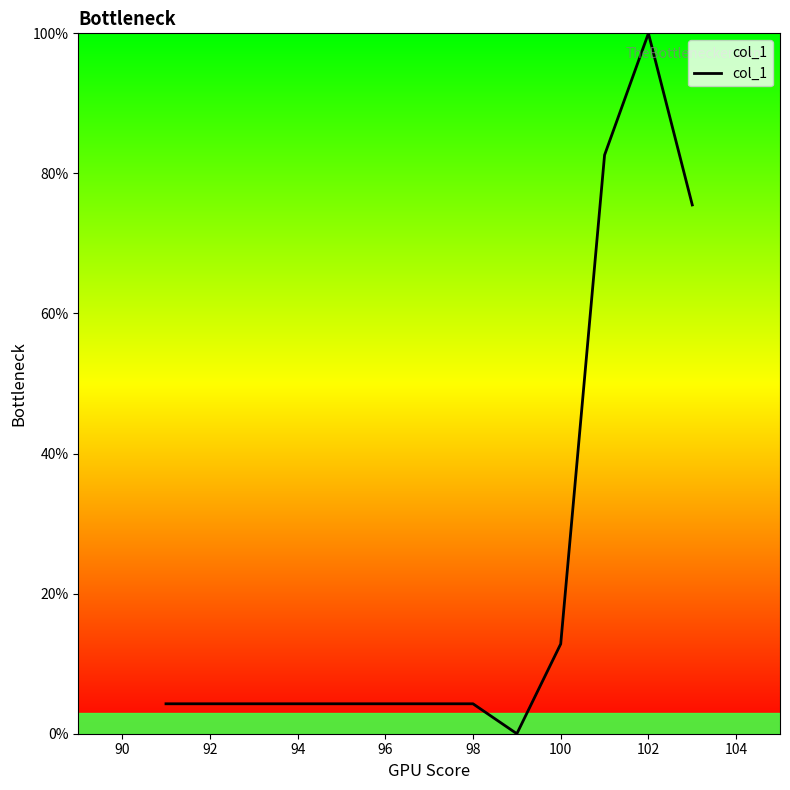

What is the difference between the maximum and minimum values?

100.0